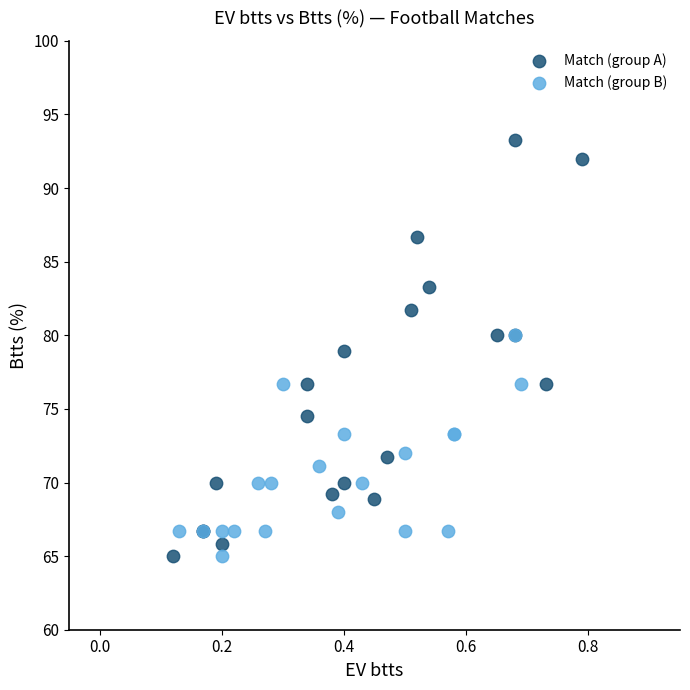

What are all the series names shown in the legend?

Match (group A), Match (group B)